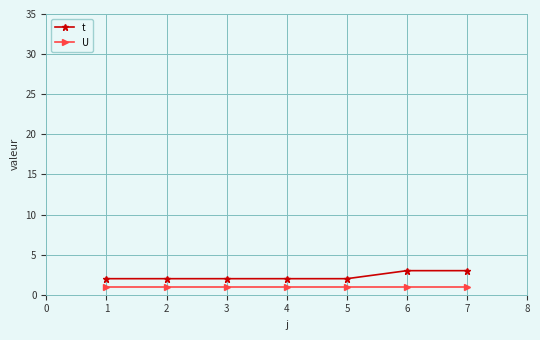

What is the total value across all series at 5?

3